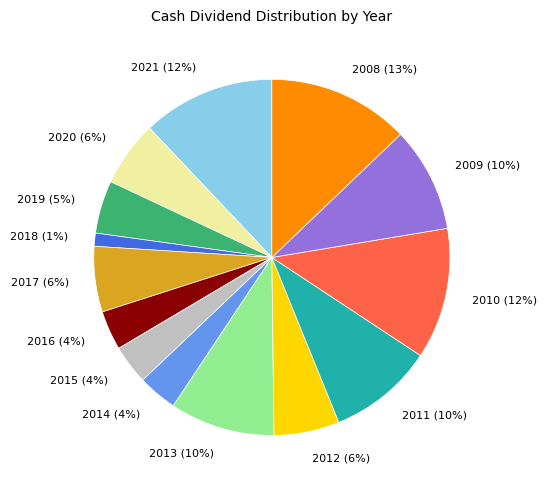

Is 2015 the majority of the pie?

No